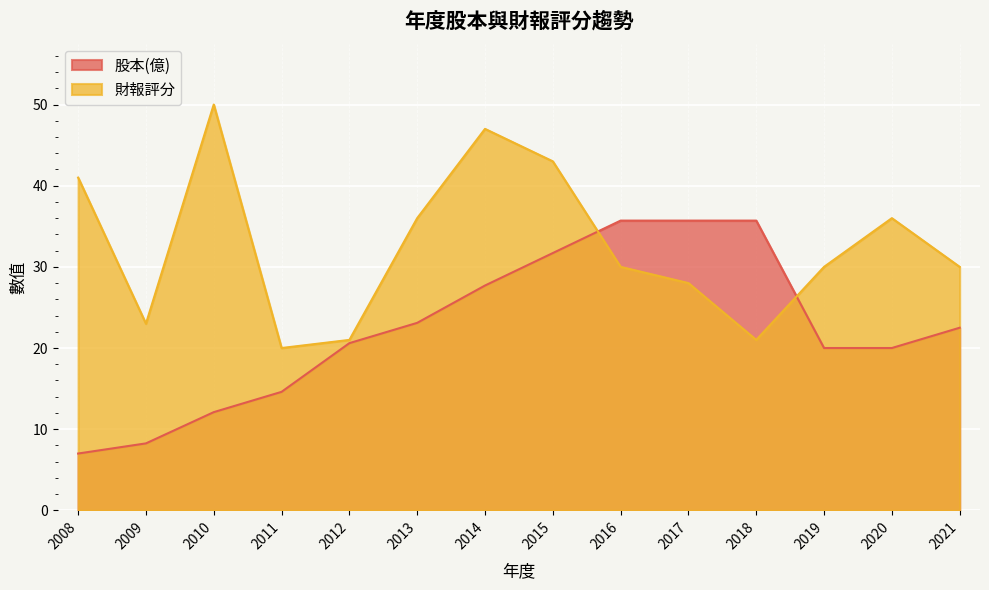

What is the value of the 財報評分 point at the 1st from the left?

41.0